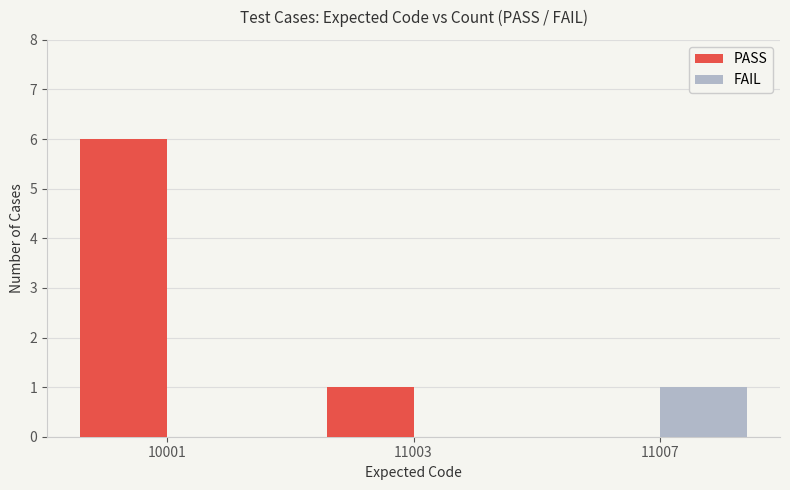

Is the value of FAIL at 10001 greater than the value of PASS at 10001?

No